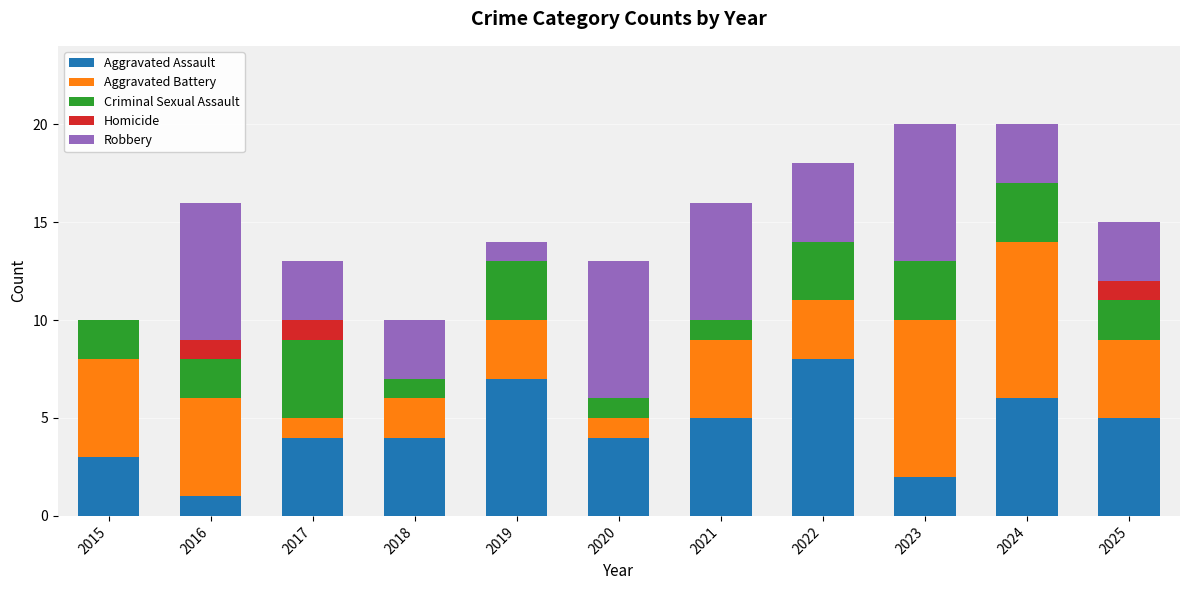

How many series are shown in this chart?

5